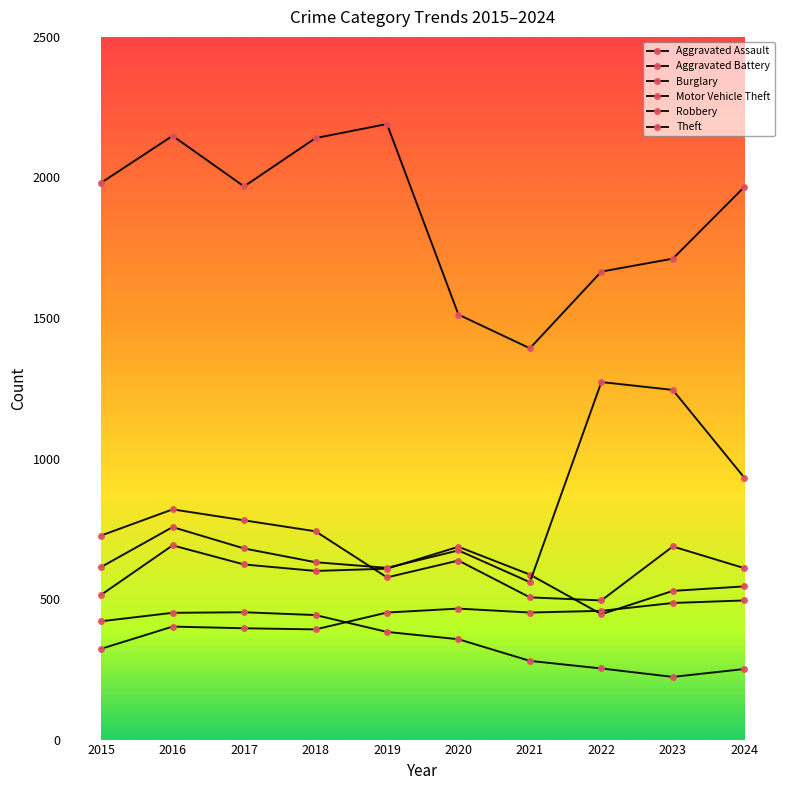

How many lines are shown in the chart?

6